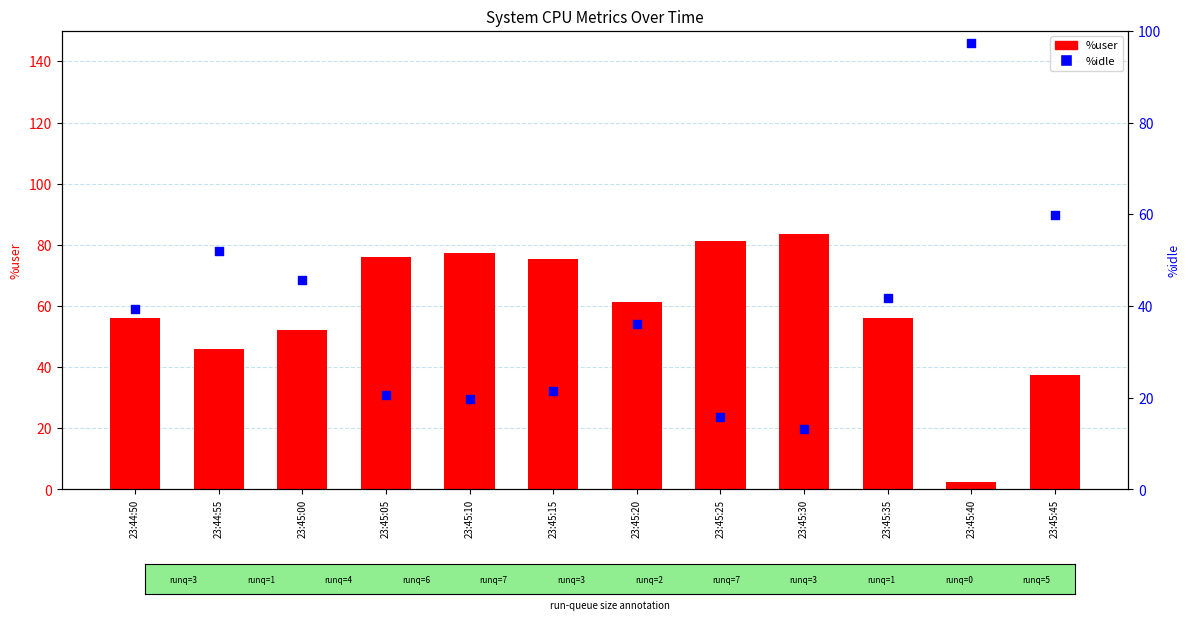

Which series has the widest spread of Y values?

%idle